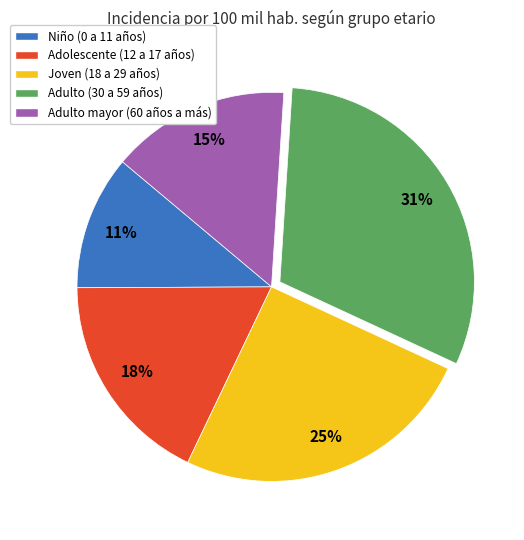

What is the ratio of the value at Adolescente (12 a 17 años) to the value at Joven (18 a 29 años)?

0.7